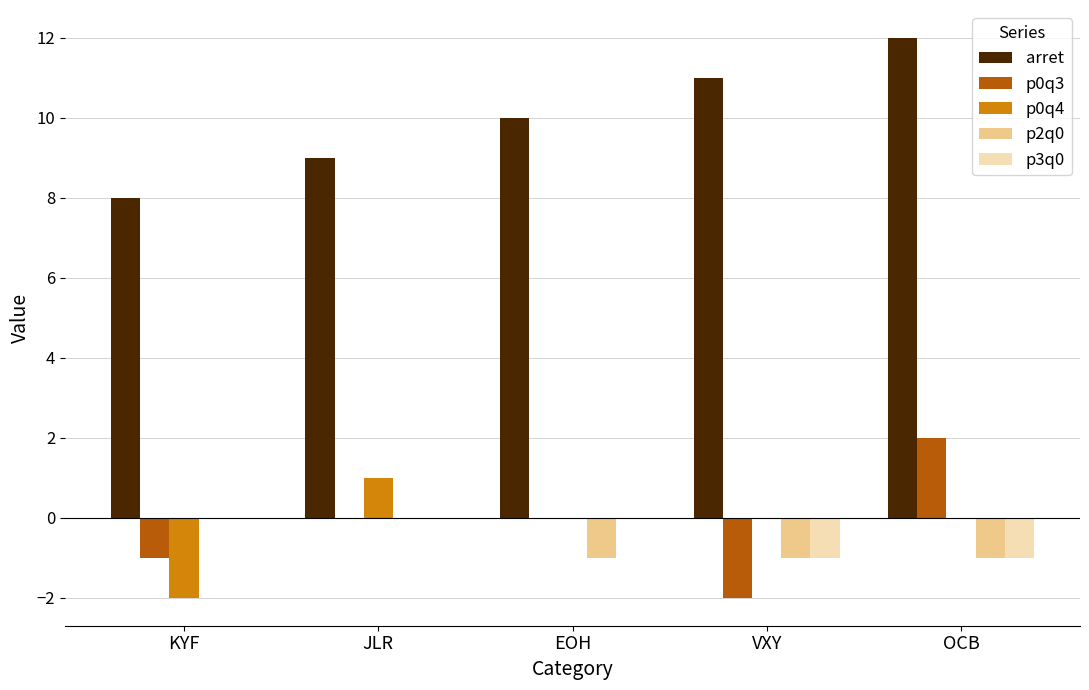

Which series has the largest total across all categories?

arret